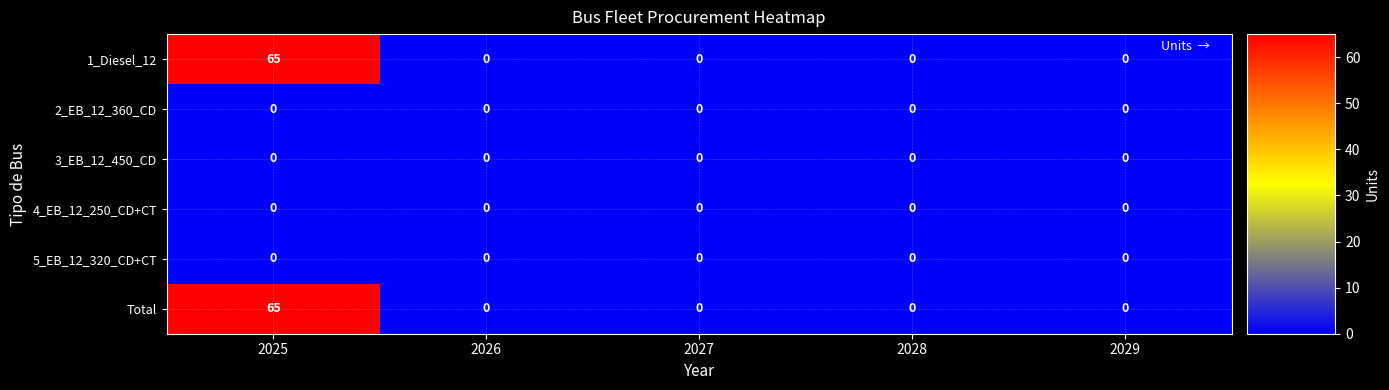

Count the number of categories in the chart.

5